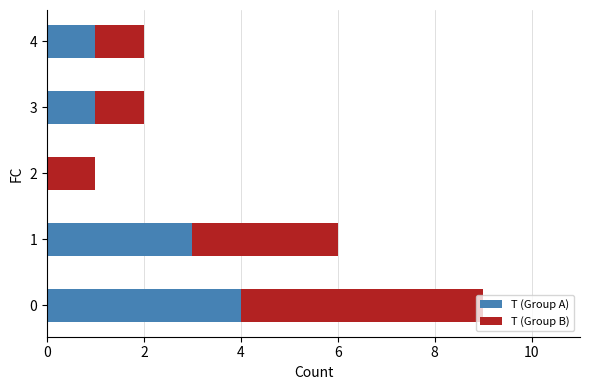

What is the sum of all T (Group A) values?

9